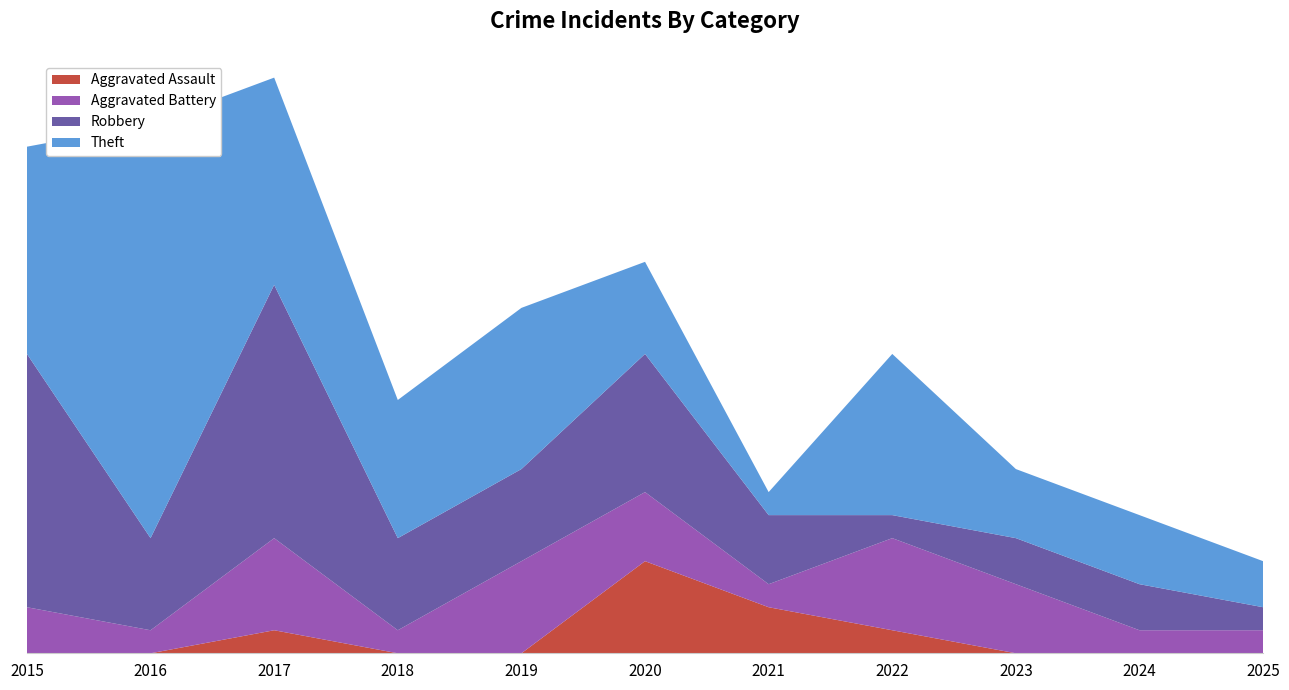

Reading left to right, transcribe all the data shown in this chart.

Aggravated Assault: 2015=0	2016=0	2017=1	2018=0	2019=0	2020=4	2021=2	2022=1	2023=0	2024=0	2025=0
Aggravated Battery: 2015=2	2016=1	2017=4	2018=1	2019=4	2020=3	2021=1	2022=4	2023=3	2024=1	2025=1
Robbery: 2015=11	2016=4	2017=11	2018=4	2019=4	2020=6	2021=3	2022=1	2023=2	2024=2	2025=1
Theft: 2015=9	2016=18	2017=9	2018=6	2019=7	2020=4	2021=1	2022=7	2023=3	2024=3	2025=2